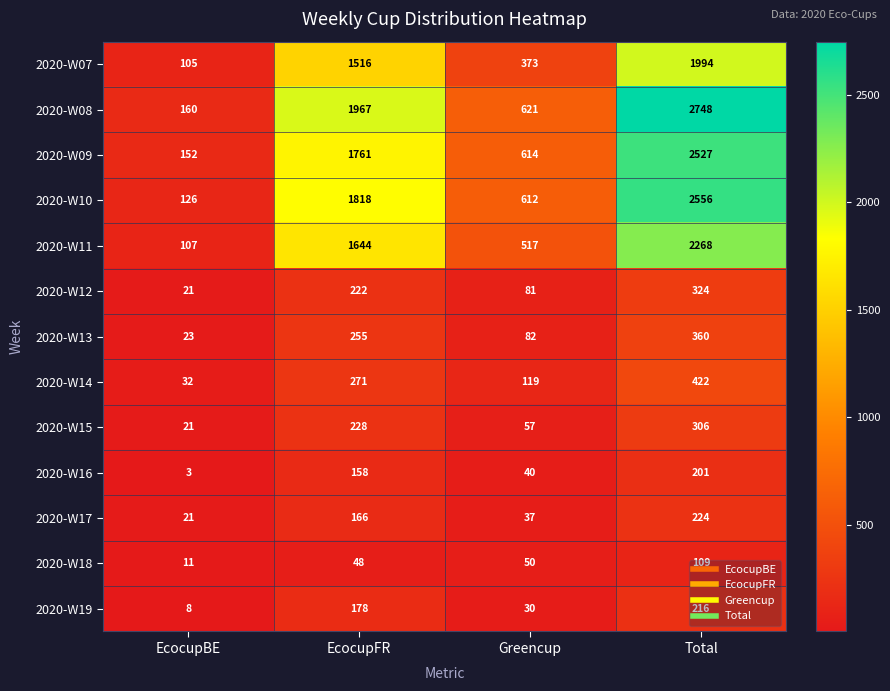

Rank the series by their maximum value, from lowest to highest.

2020-W18, 2020-W16, 2020-W19, 2020-W17, 2020-W15, 2020-W12, 2020-W13, 2020-W14, 2020-W07, 2020-W11, 2020-W09, 2020-W10, 2020-W08